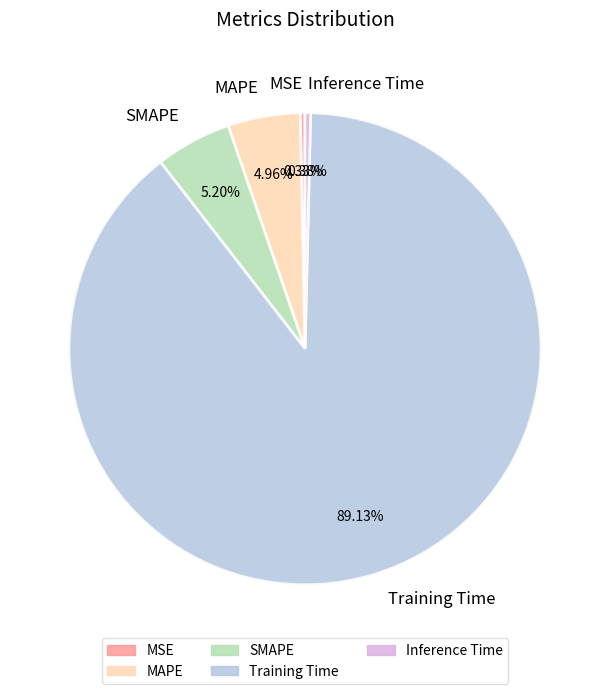

What is the largest slice in the pie chart?

Training Time